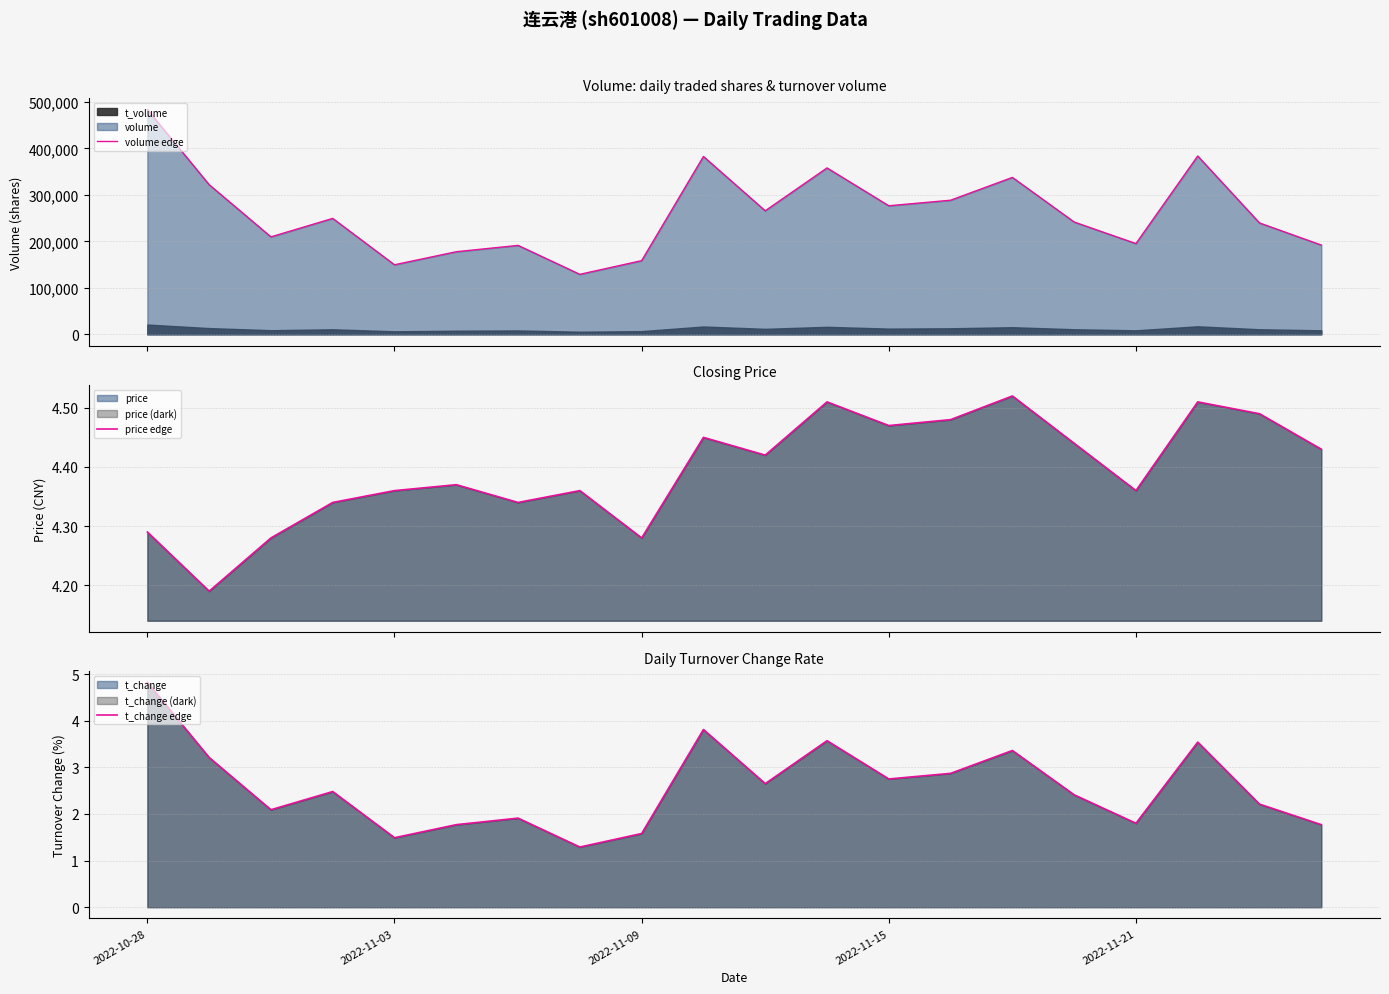

The value of price edge at 5 is 4.4. True or false?

True